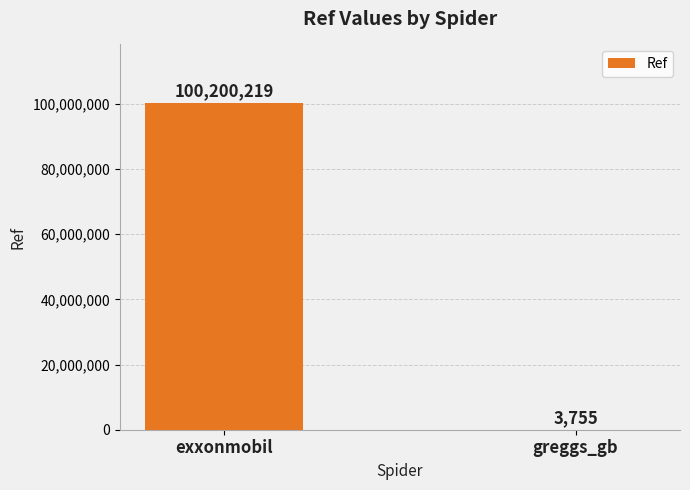

The value at exxonmobil is 100200219. True or false?

True